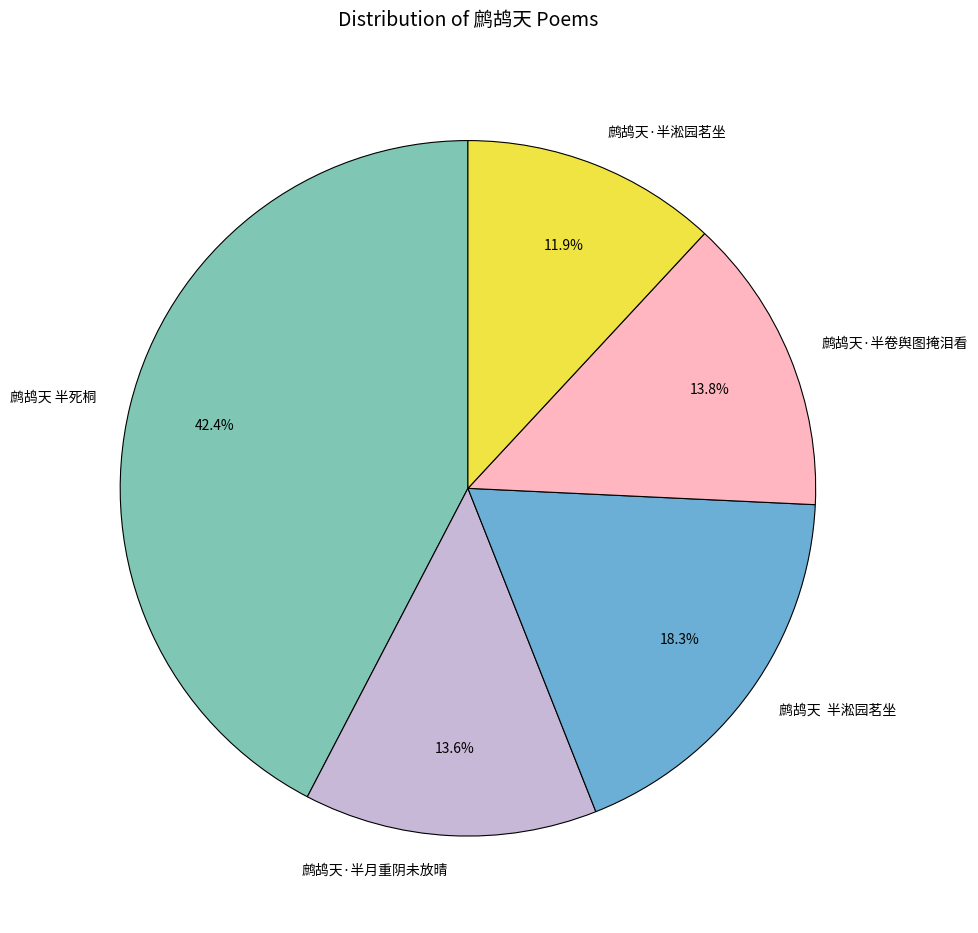

What is the largest slice in the pie chart?

鹧鸪天 半死桐